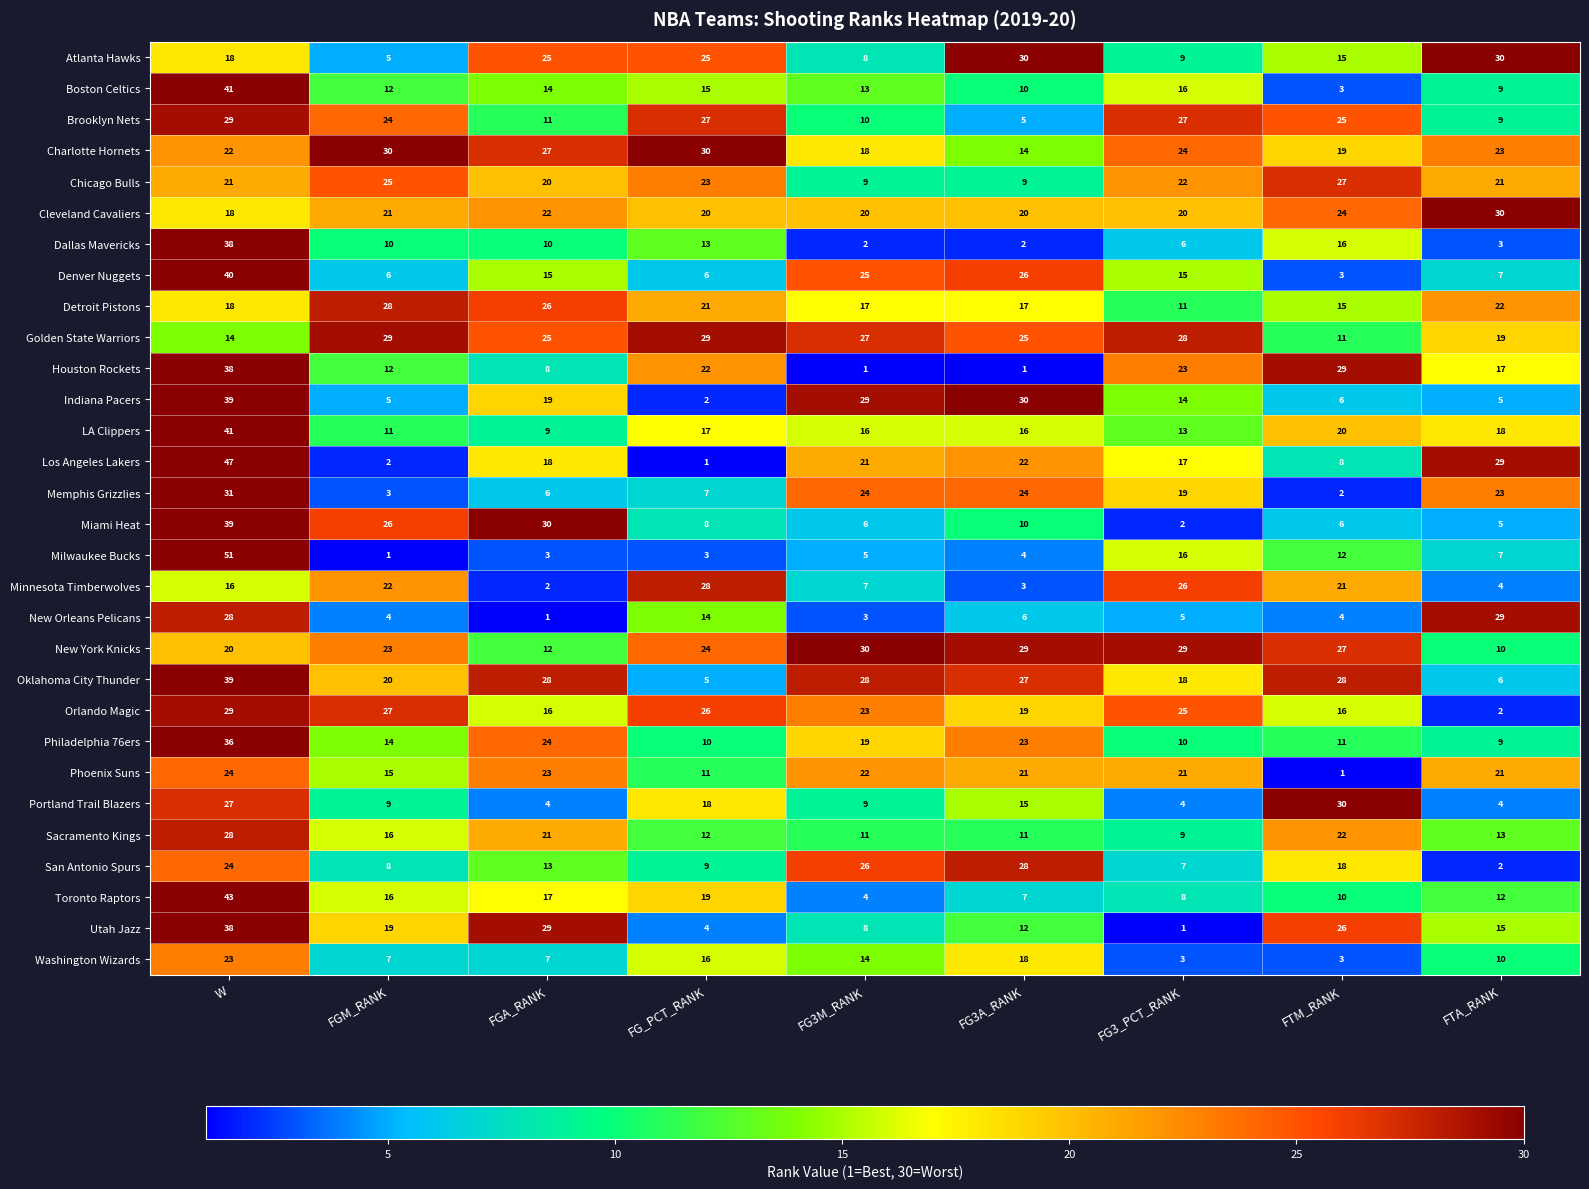

At which label does Golden State Warriors first exceed 25?

FGM_RANK